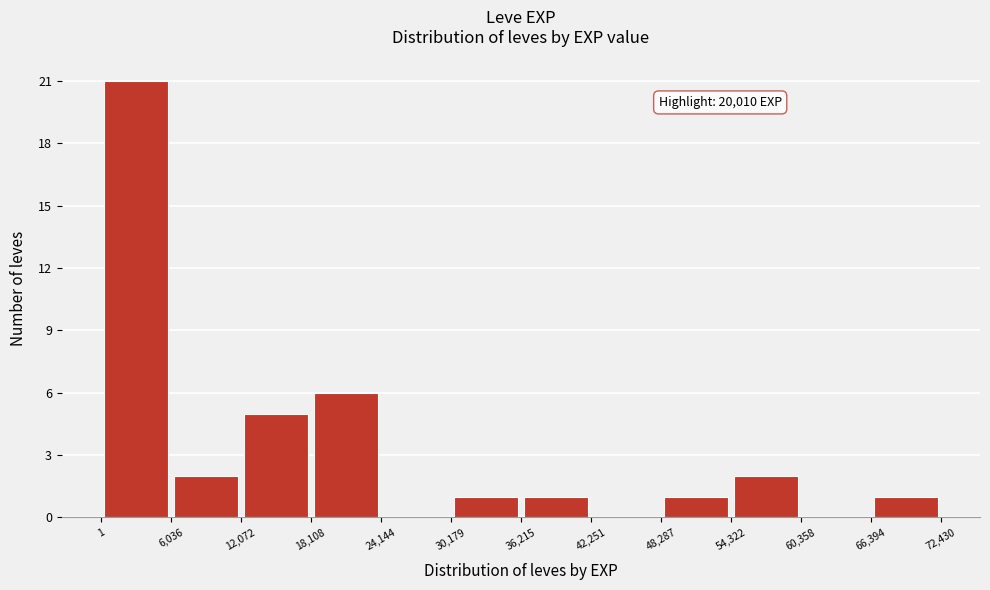

Which range on the x-axis has the tallest bar?

1 to 6,036